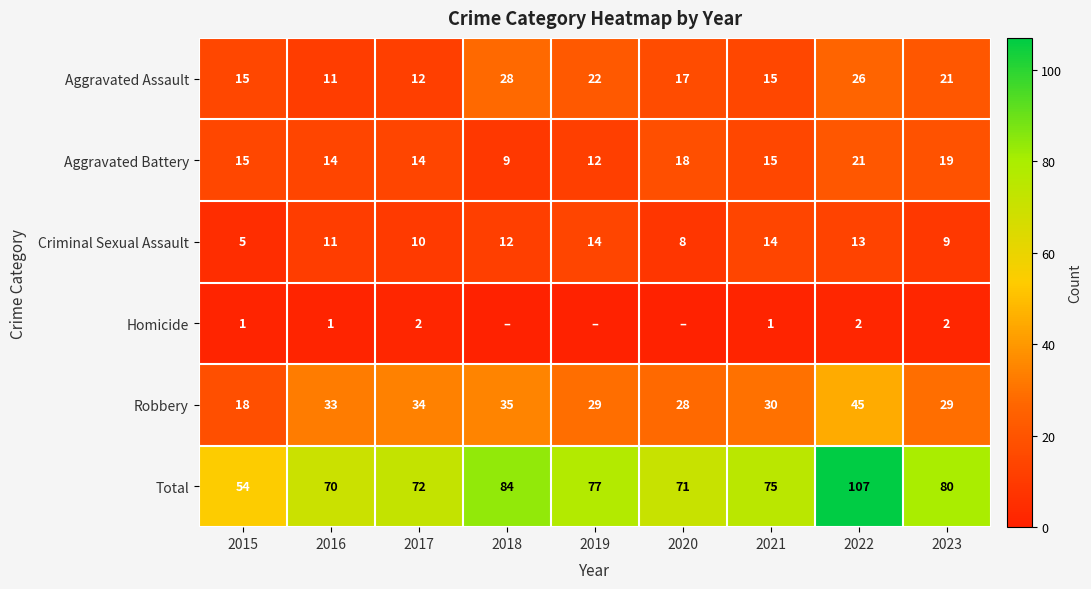

Which category has the lowest value in the Aggravated Assault series?

2016